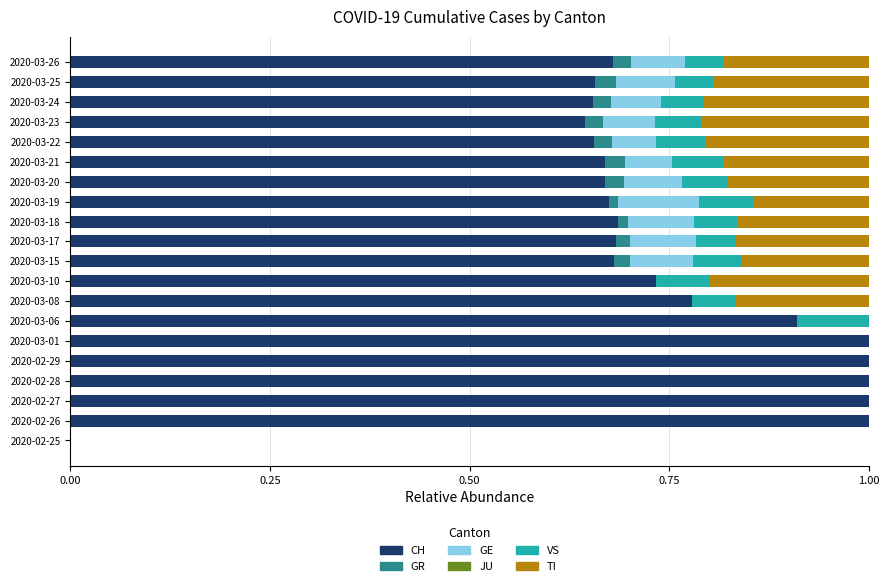

What is the total value across all series at 2020-03-22?

1.0